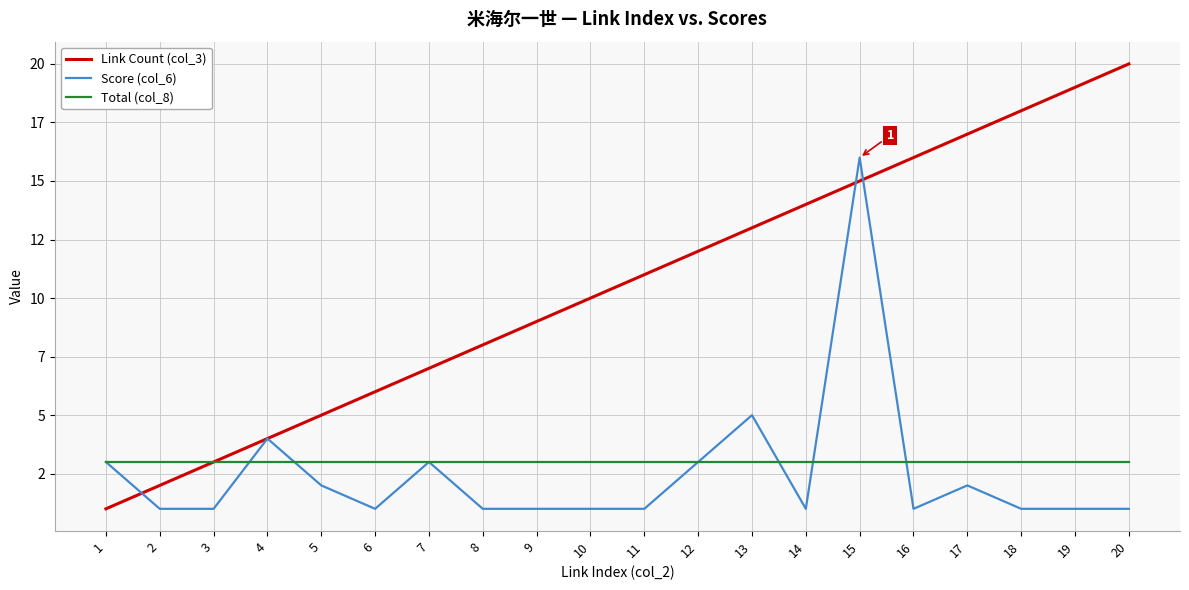

Reading right to left, extract all data points from this chart.

Link Count (col_3): 20	19	18	17	16	15	14	13	12	11	10	9	8	7	6	5	4	3	2	1
Score (col_6): 1	1	1	2	1	16	1	5	3	1	1	1	1	3	1	2	4	1	1	3
Total (col_8): 3	3	3	3	3	3	3	3	3	3	3	3	3	3	3	3	3	3	3	3